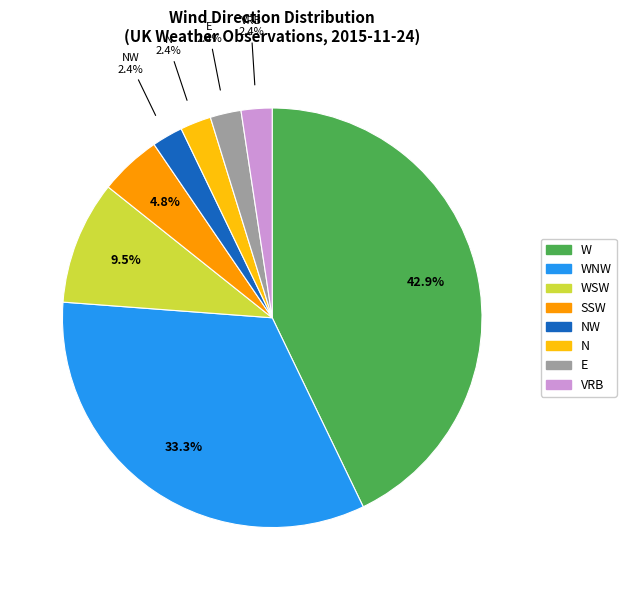

Does any single category account for the majority?

No